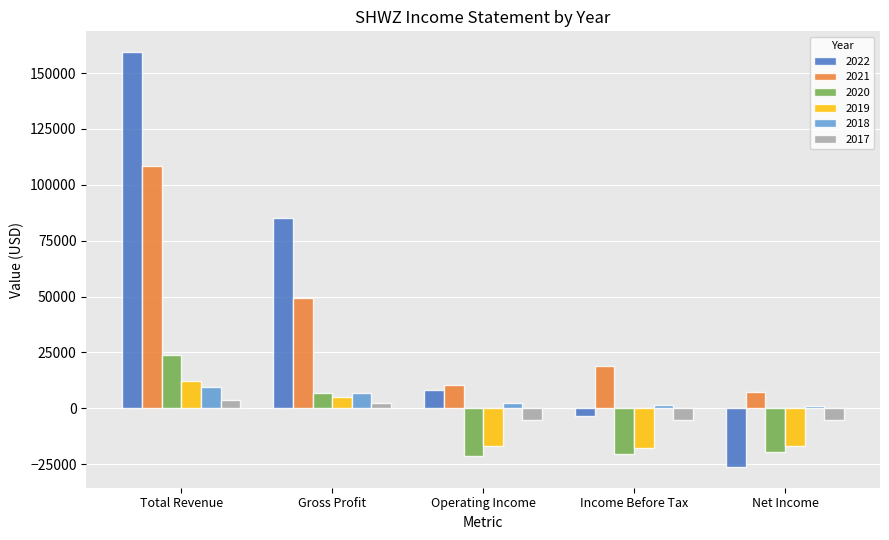

What are all the series names shown in the legend?

2022, 2021, 2020, 2019, 2018, 2017